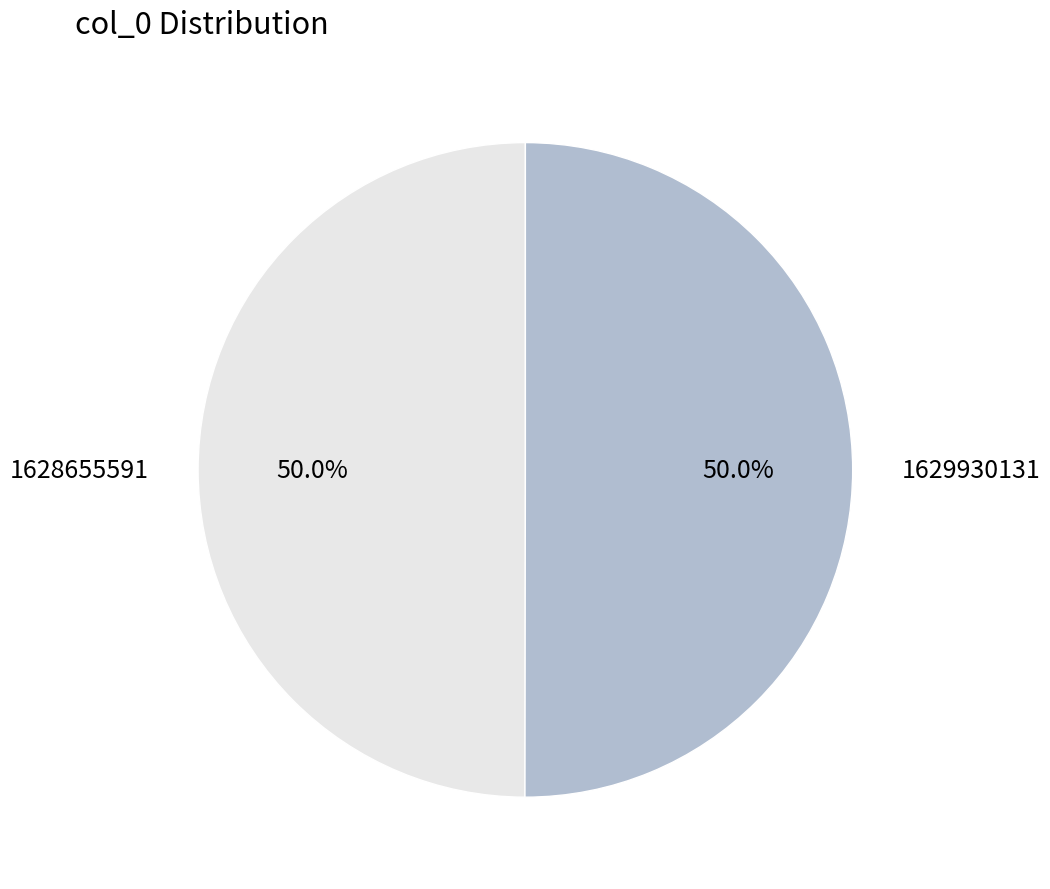

Approximately how many times larger is the value at 1628655591 compared to 1629930131?

1.0